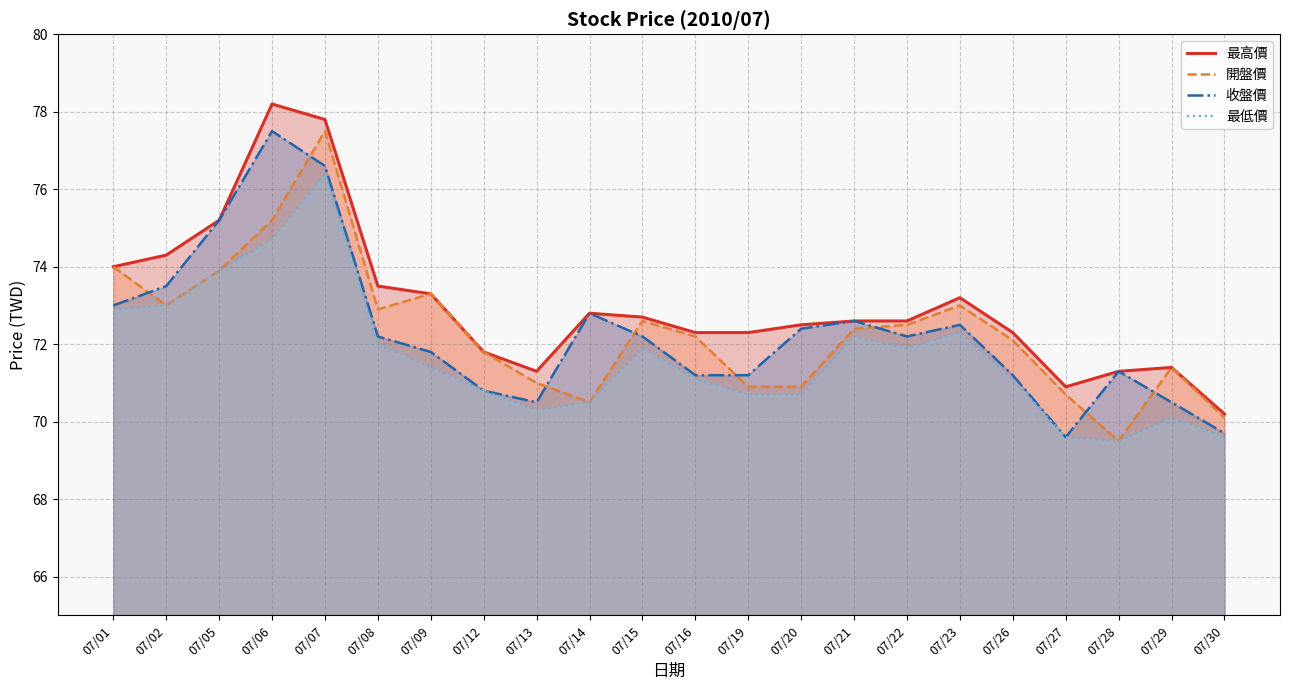

True or false: 收盤價 has a value of 72.8 at 07/14.

True